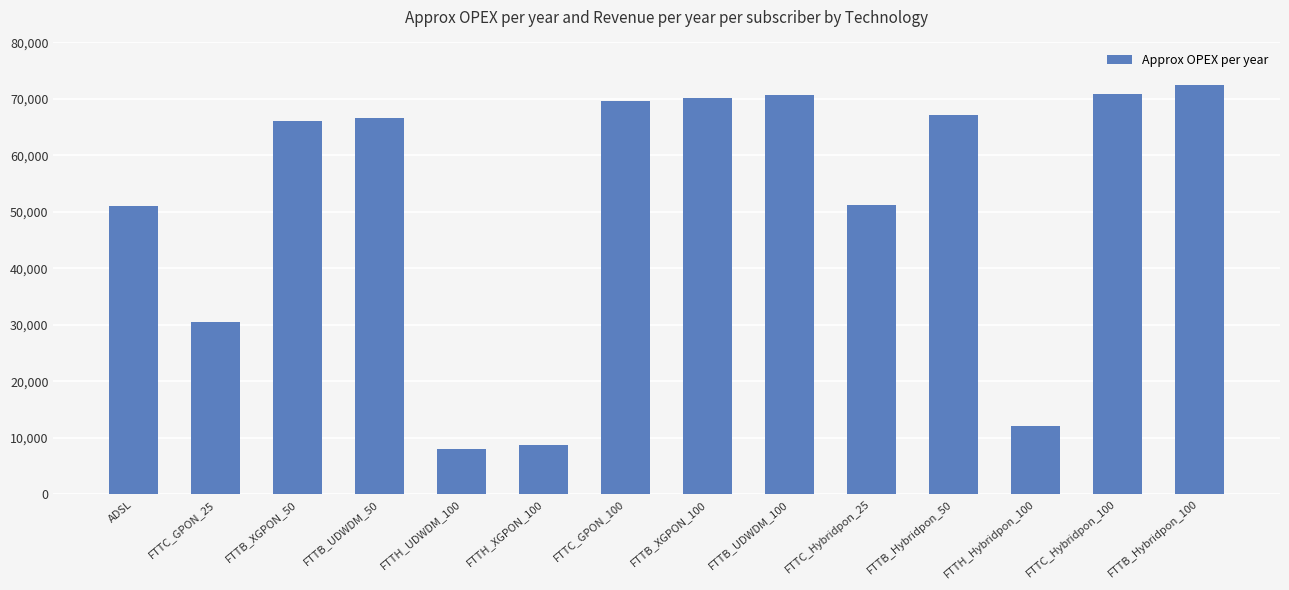

What is the label of the 12th bar from the right?

FTTB_XGPON_50